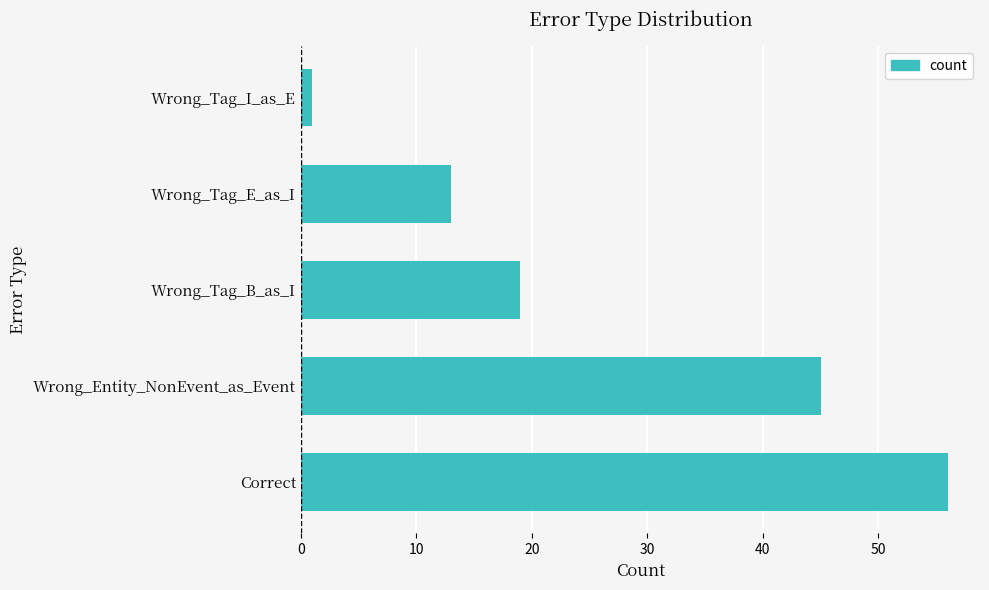

Is it true that the value at Correct is 95?

False